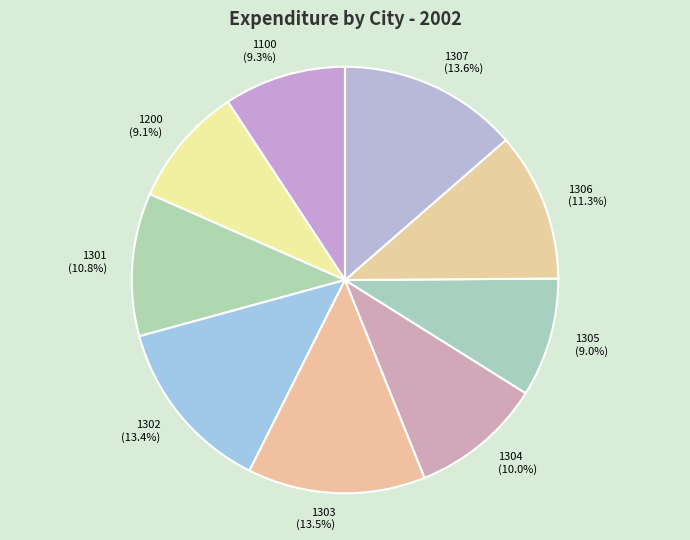

What is the total percentage of 1200 and 1303?

22.6%